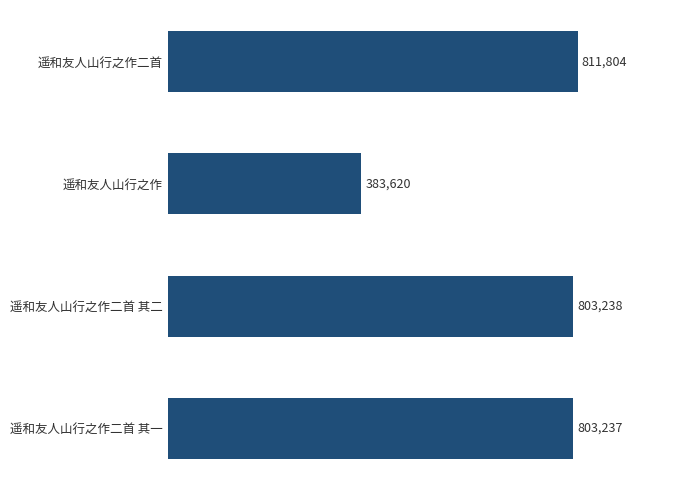

What is the average value?

700475